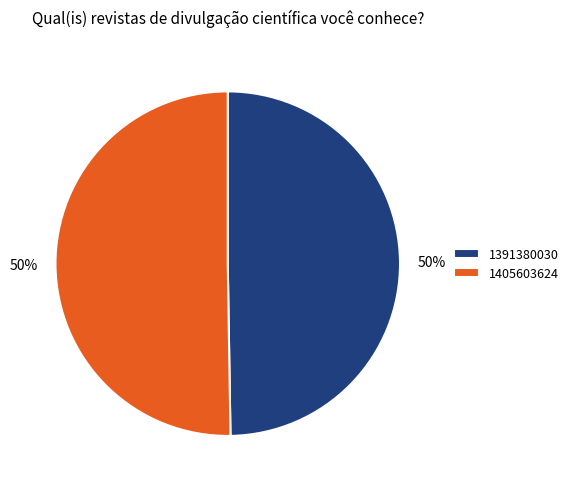

Combined, do 1405603624 and 1391380030 account for over 50%?

Yes